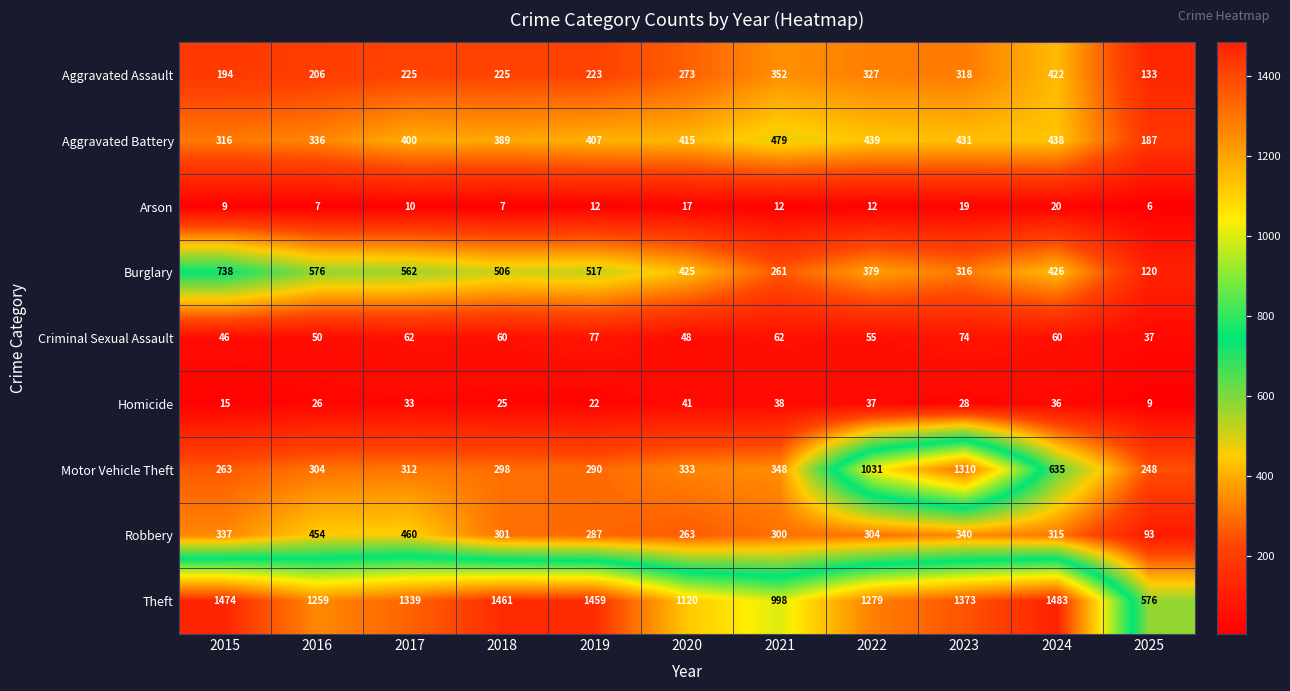

At how many categories does at least one series exceed 11?

11